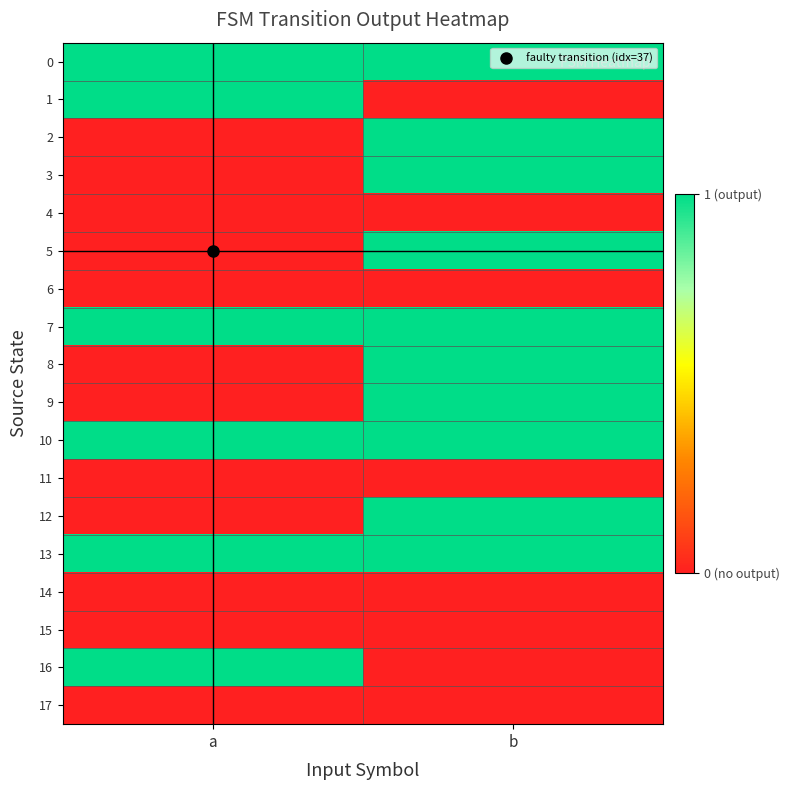

At which category is the sum across all series the highest?

b